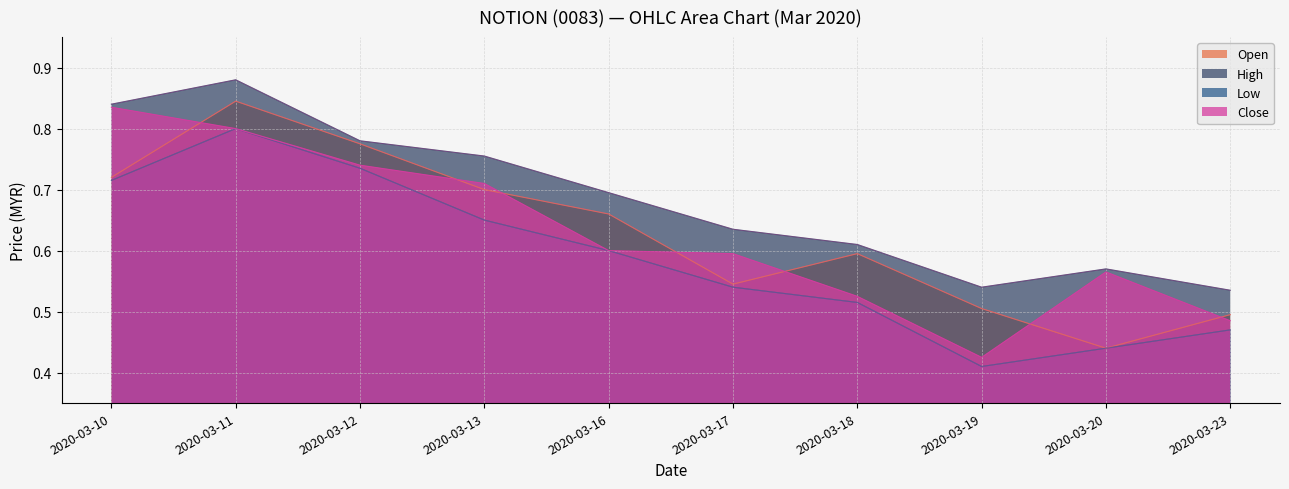

Which series has the largest total across all categories?

High